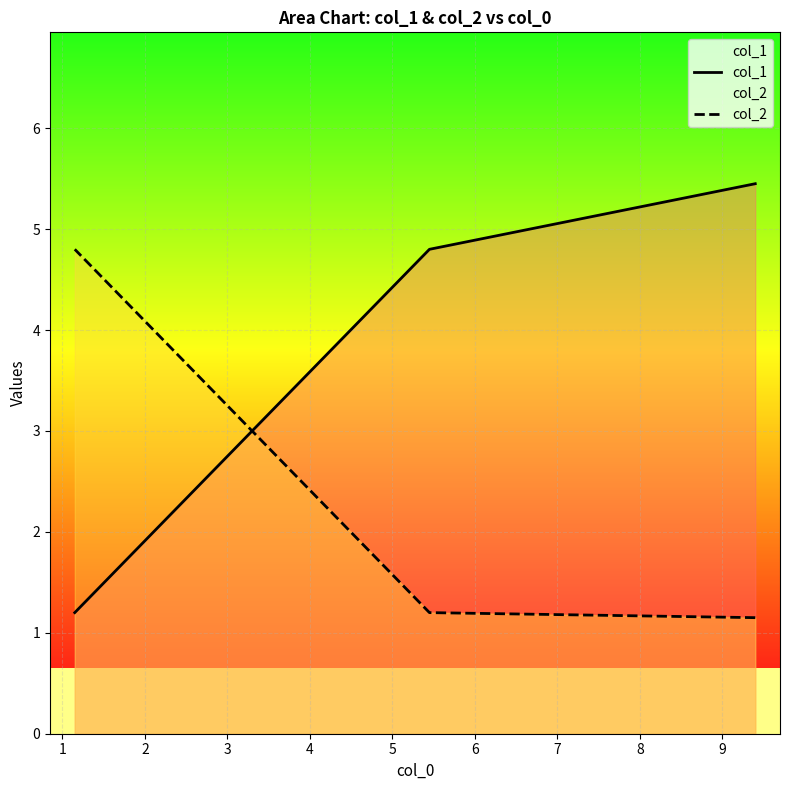

How many lines are shown in the chart?

2